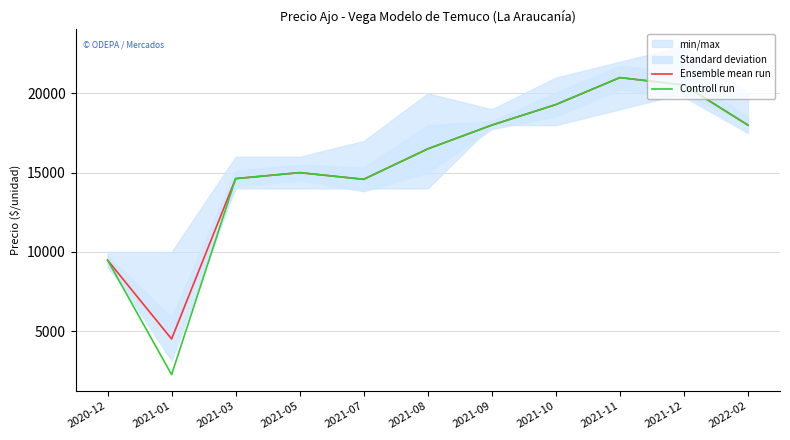

What position from the left is 2021-03?

3